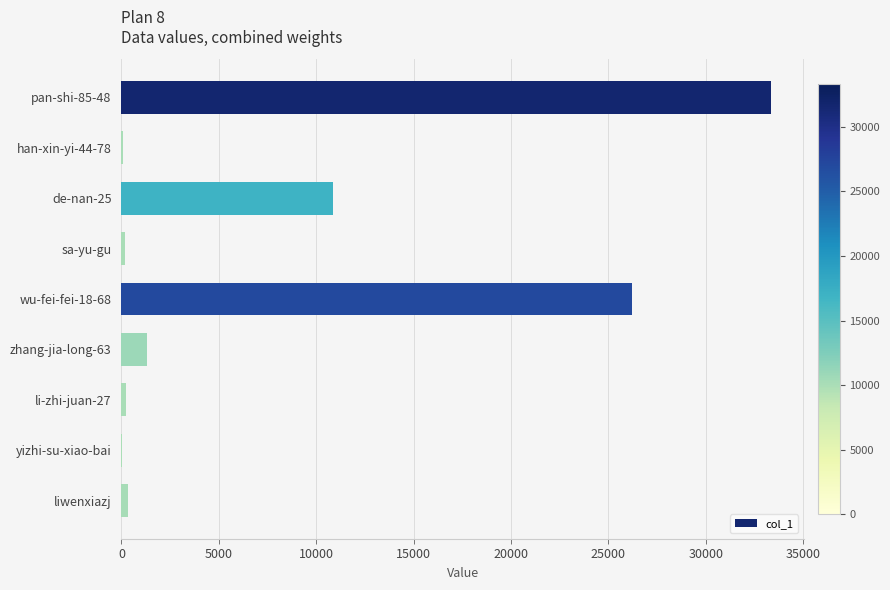

What is the sum of all values?

72524